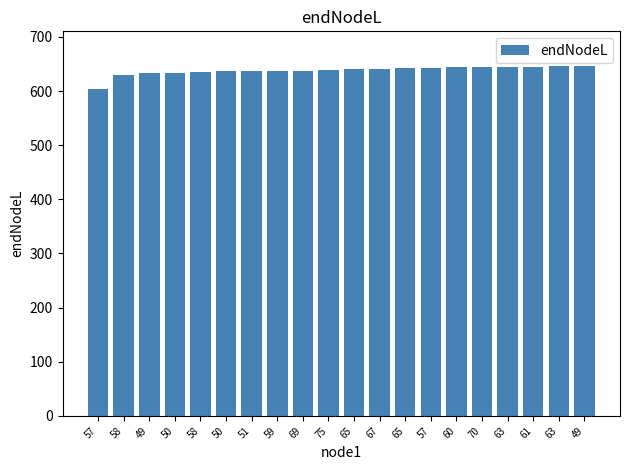

How many data points are less than 640?

10